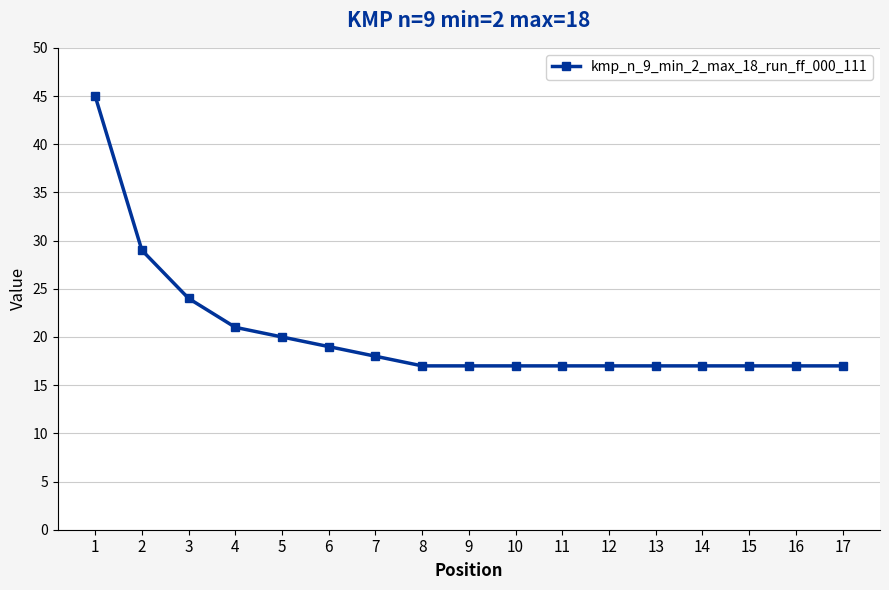

Is it true that the value at 12 is 17?

True